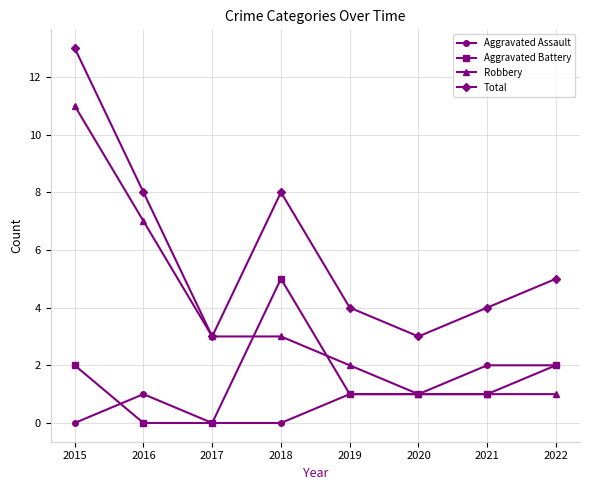

What is the value of the Total point at the 1st from the left?

13